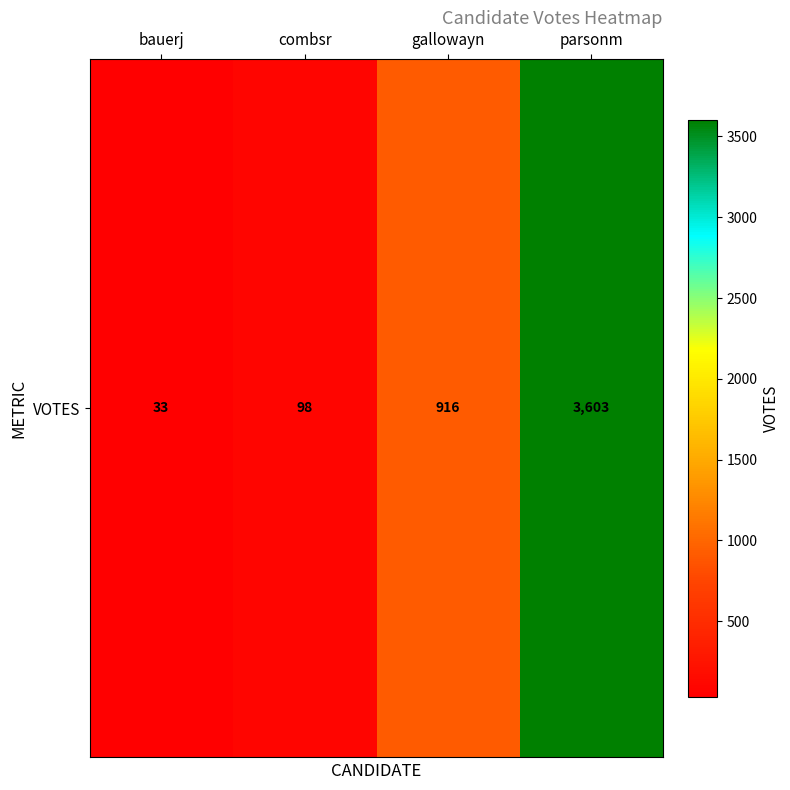

Which has a higher value, bauerj or combsr?

combsr